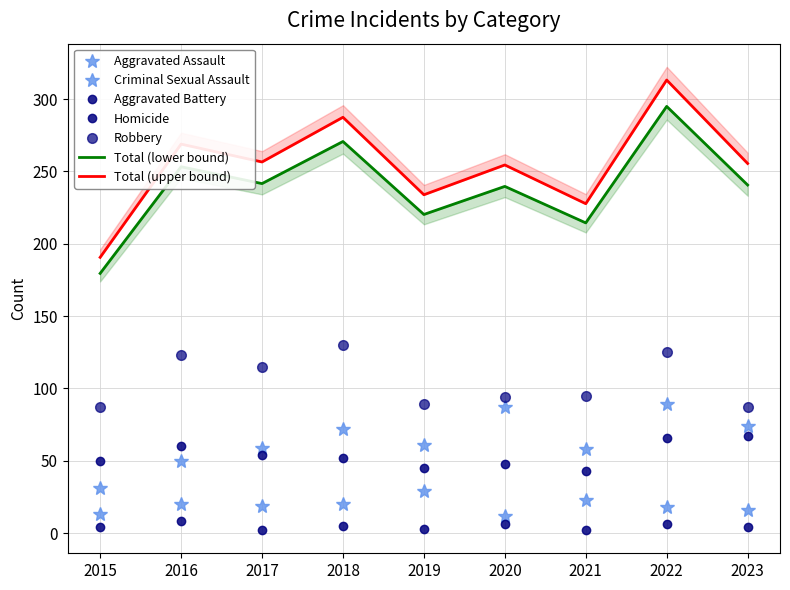

The value of Total at 2020 is 88.9. True or false?

False